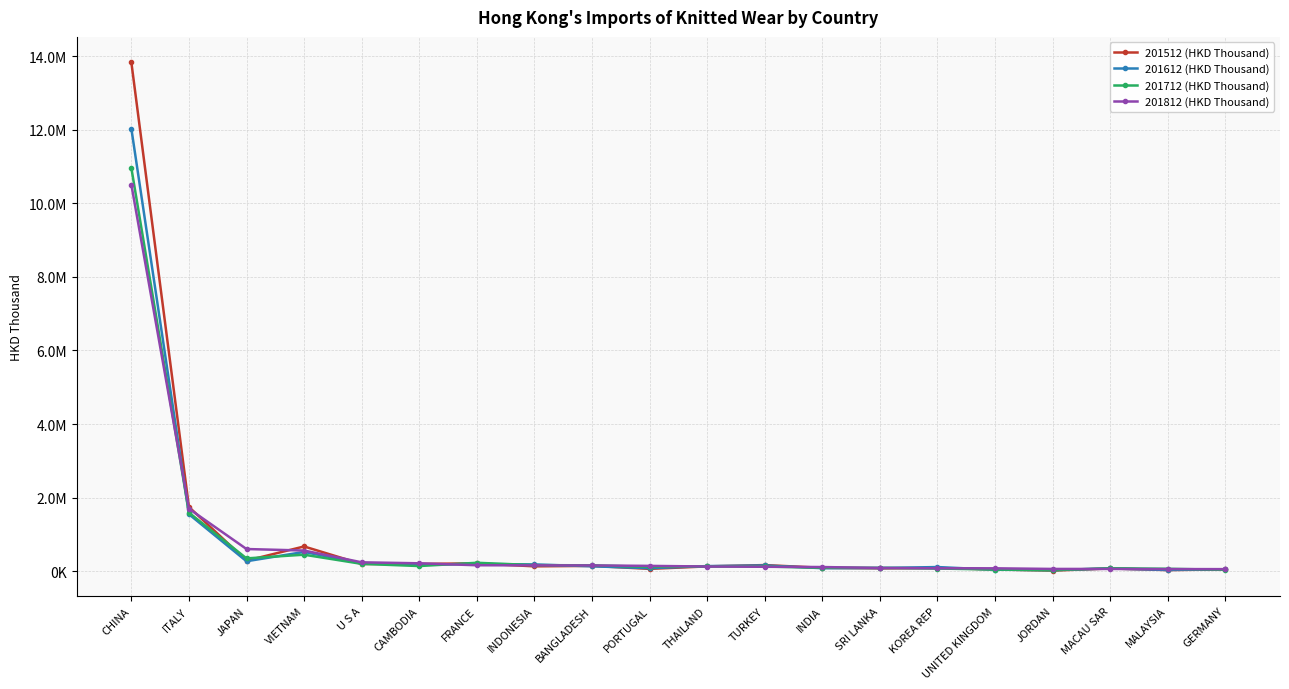

Does the chart display data point markers on the line(s)?

Yes